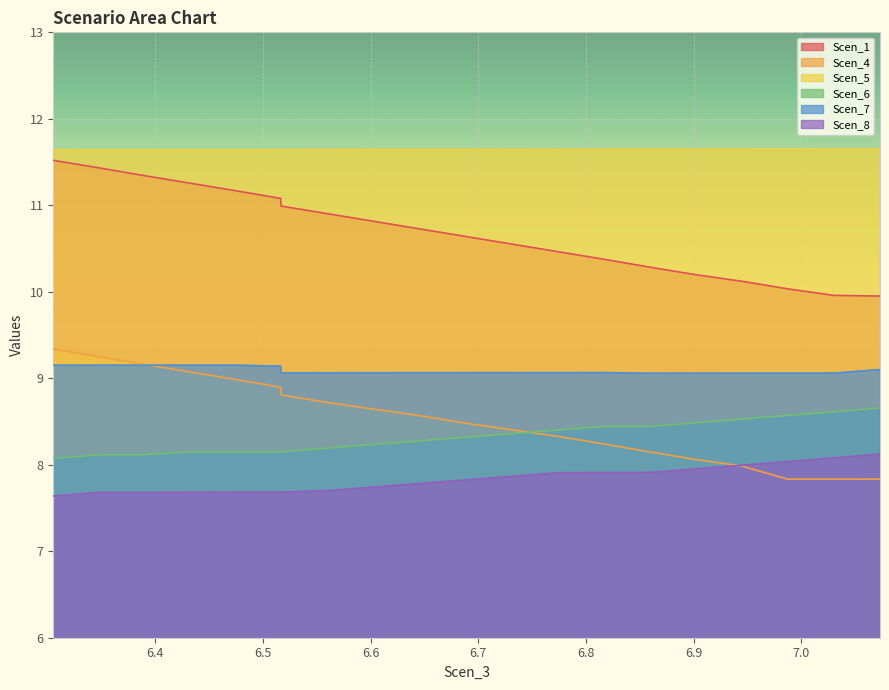

What is the value of the Scen_8 point at the 13th from the left?

7.9